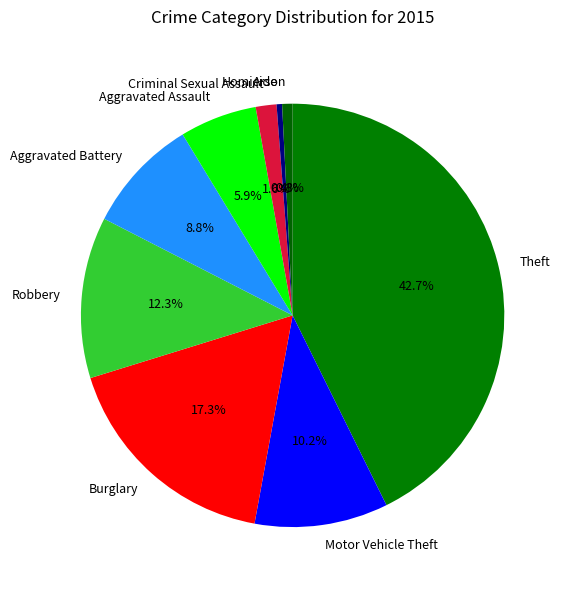

To the nearest percent, what portion does Aggravated Battery represent?

9%